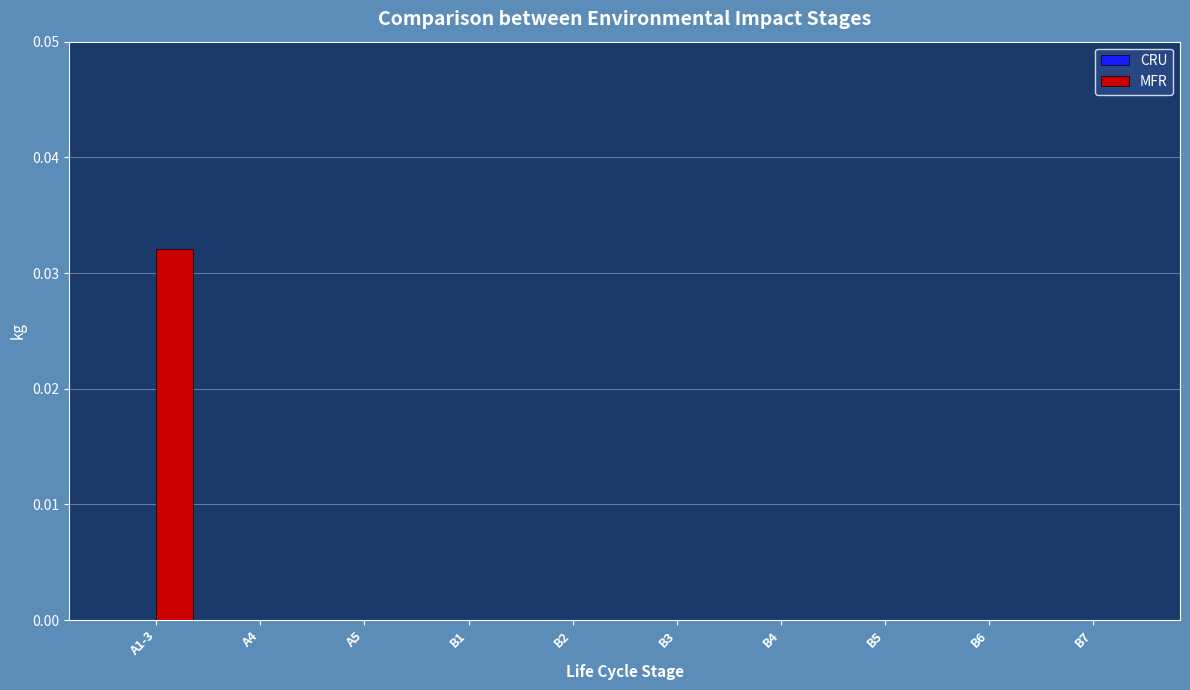

Between B7 and A1-3, which is larger?

A1-3